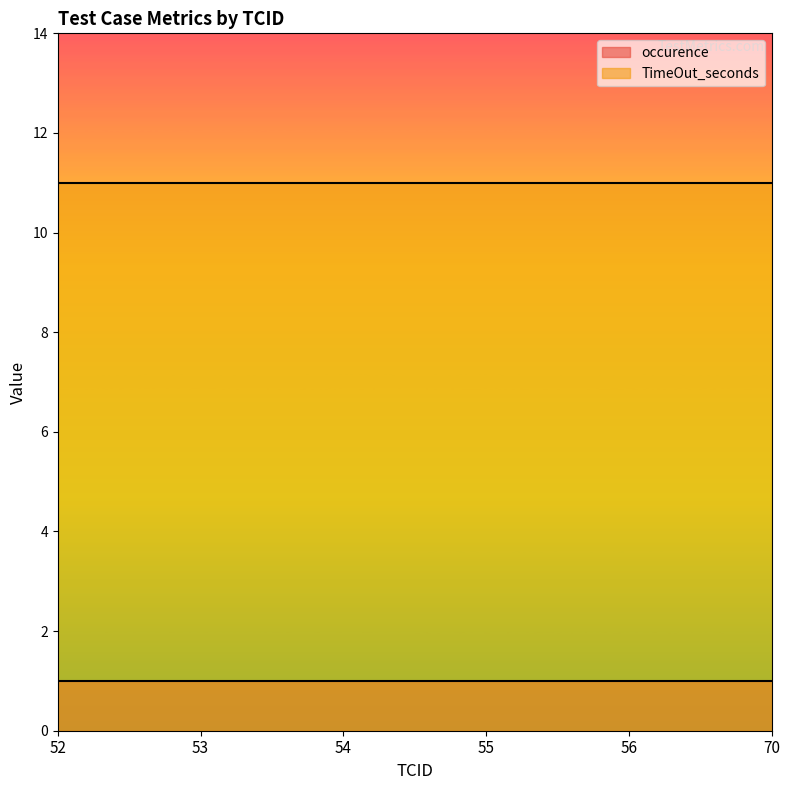

Rank the categories by TimeOut_seconds value from highest to lowest.

52, 53, 54, 55, 56, 70